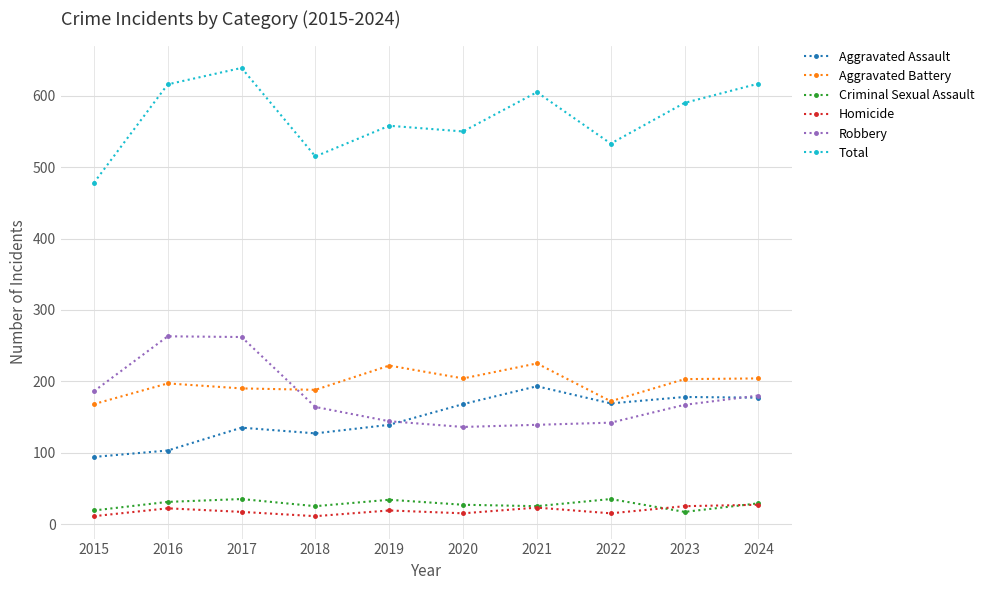

Does the chart display data point markers on the line(s)?

Yes